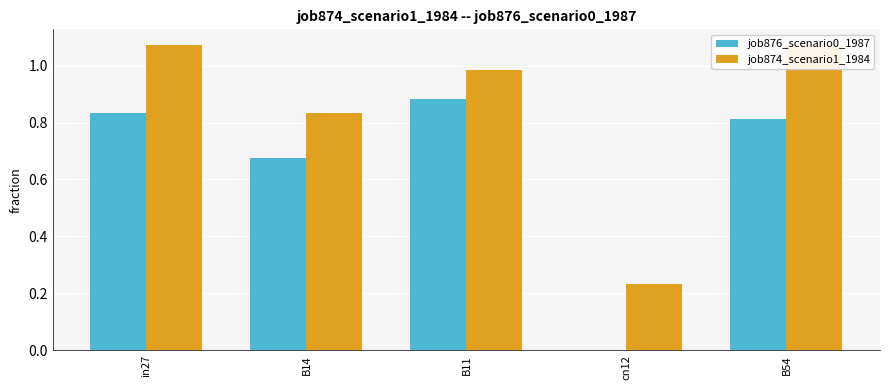

What value does the job874_scenario1_1984 series have at B14?

0.8